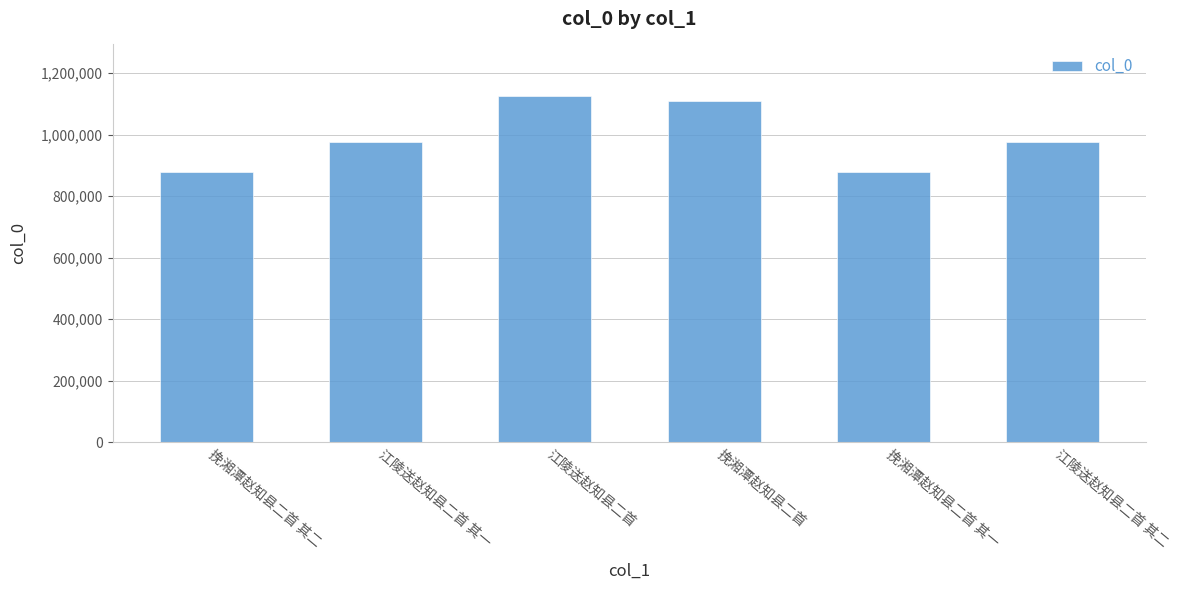

How many values are below 975281?

3